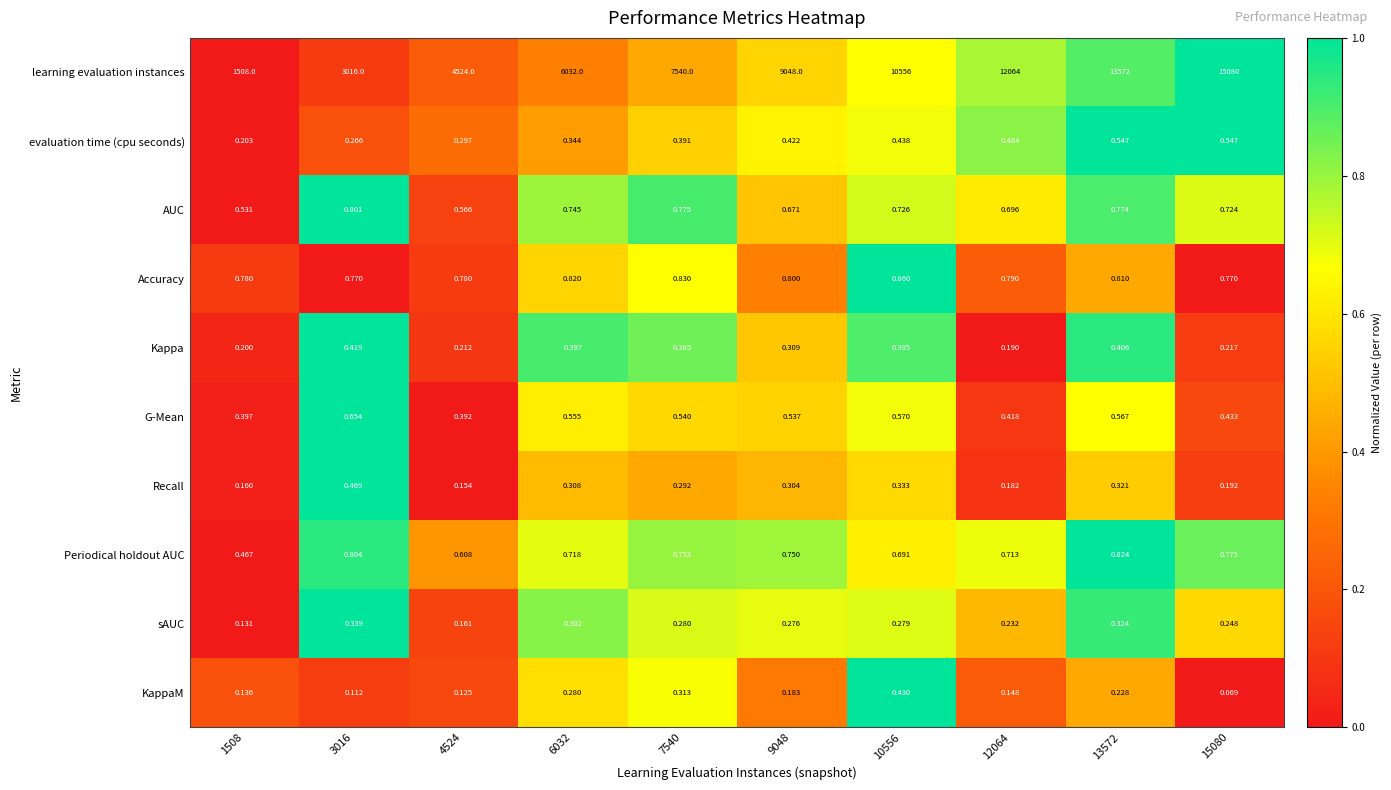

Which series has the largest range (max minus min)?

learning evaluation instances